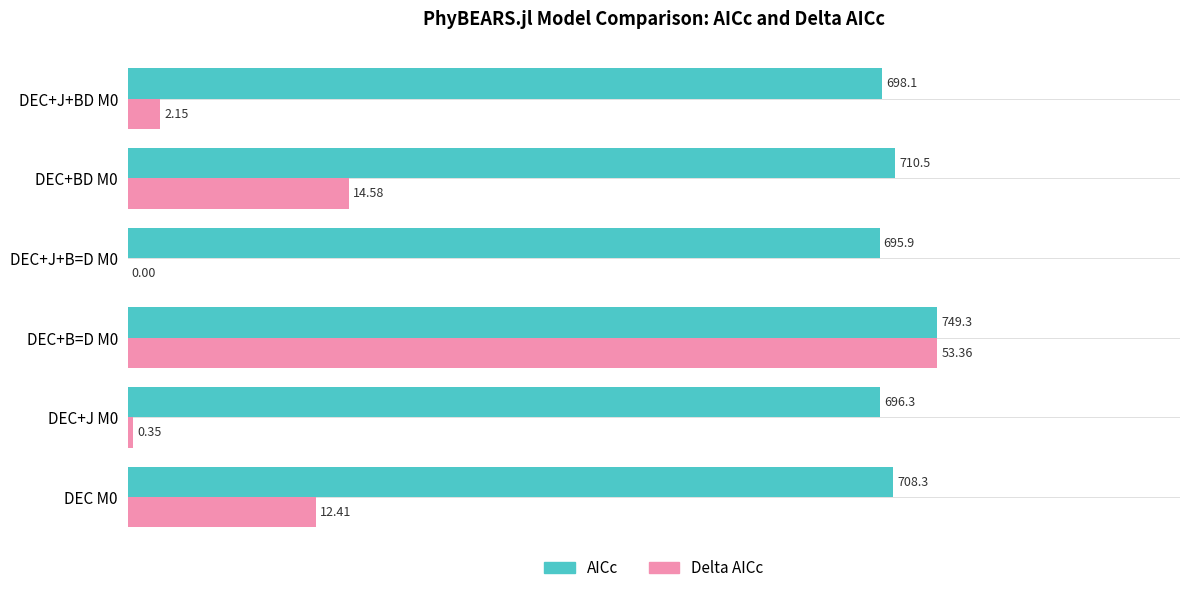

What are all the series names shown in the legend?

AICc, Delta AICc